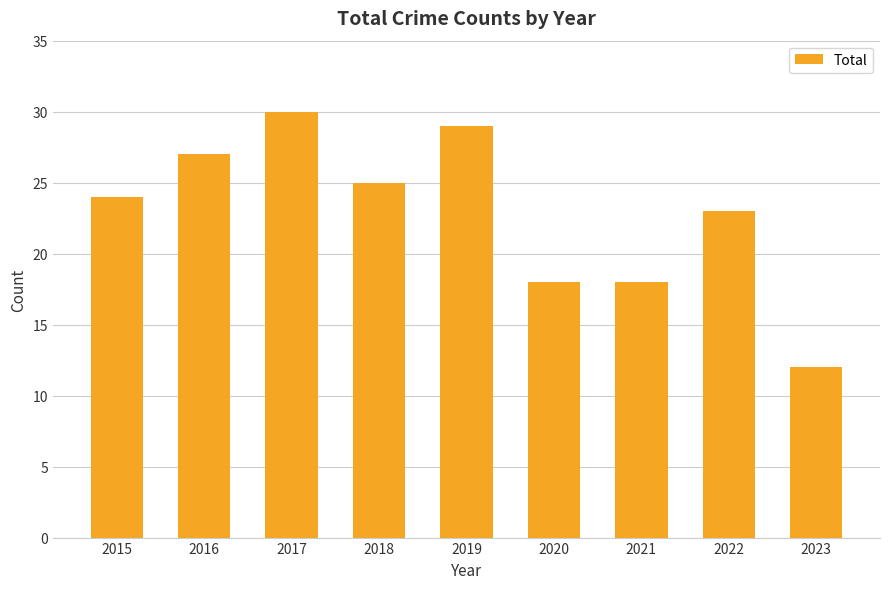

What is the approximate value at 2021, to the nearest 5?

20